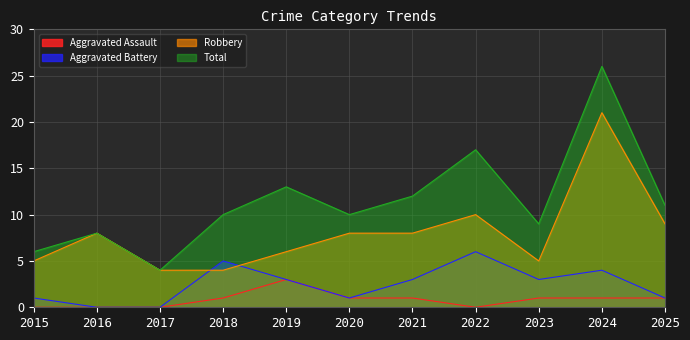

Reading right to left, what are all the values shown in this chart?

Aggravated Assault: 1	1	1	0	1	1	3	1	0	0	0
Aggravated Battery: 1	4	3	6	3	1	3	5	0	0	1
Robbery: 9	21	5	10	8	8	6	4	4	8	5
Total: 11	26	9	17	12	10	13	10	4	8	6